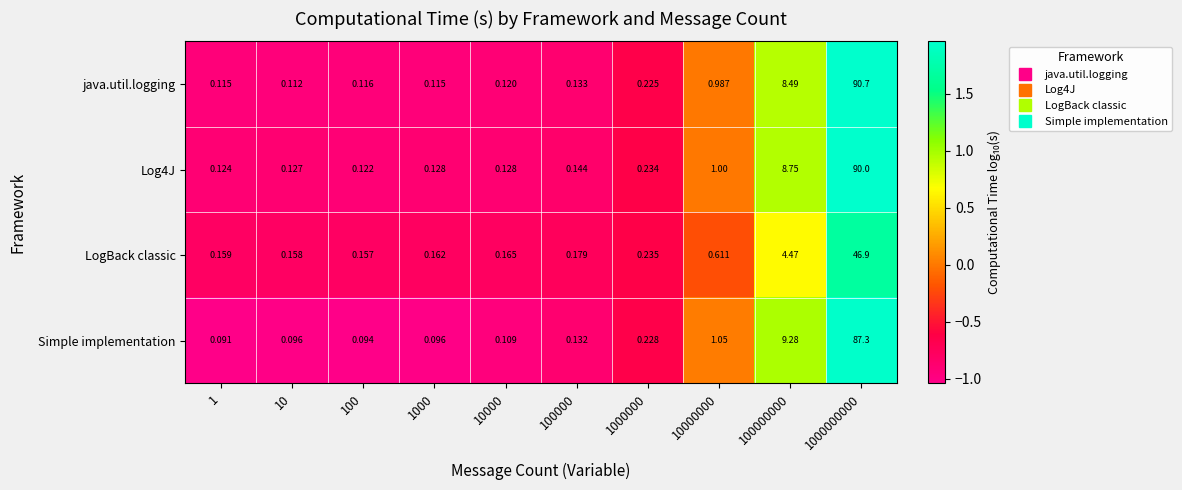

Which series has the widest spread of values?

java.util.logging